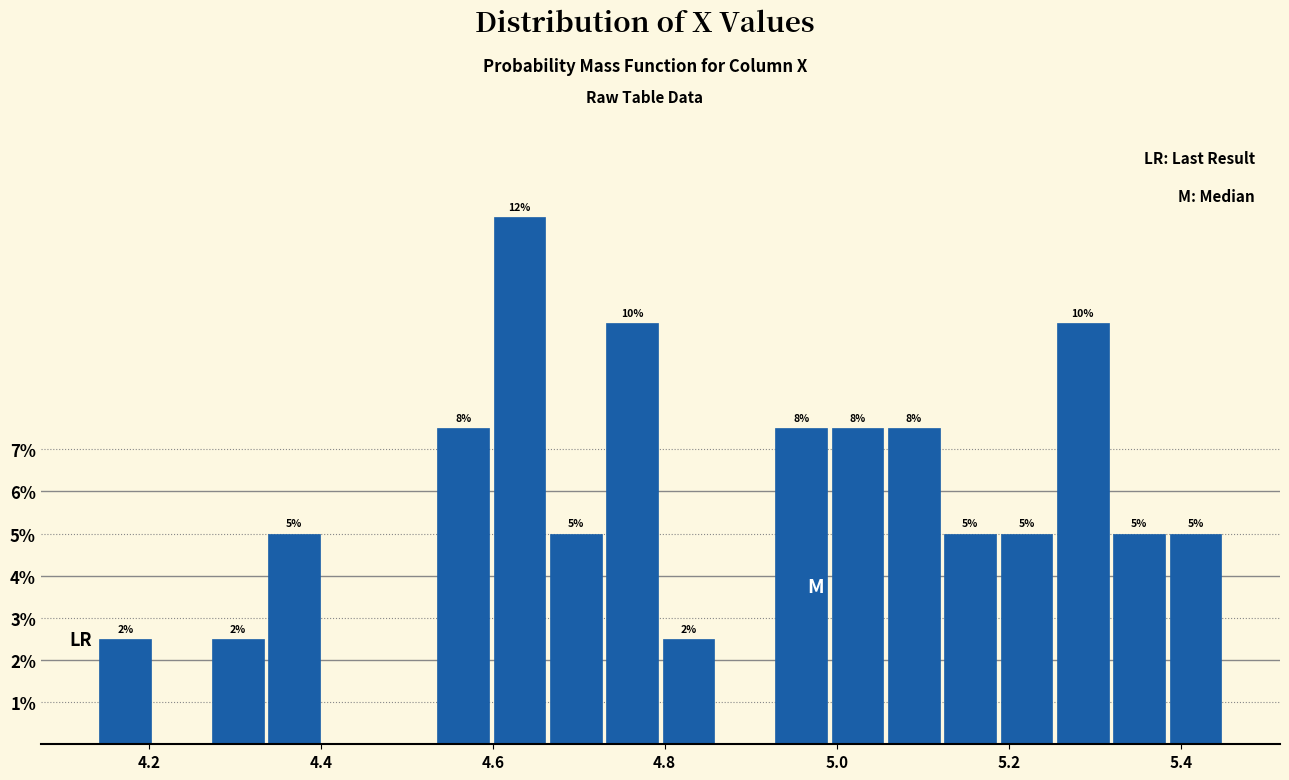

Read against the x-axis, roughly where is the centre of the tallest bar?

4.64